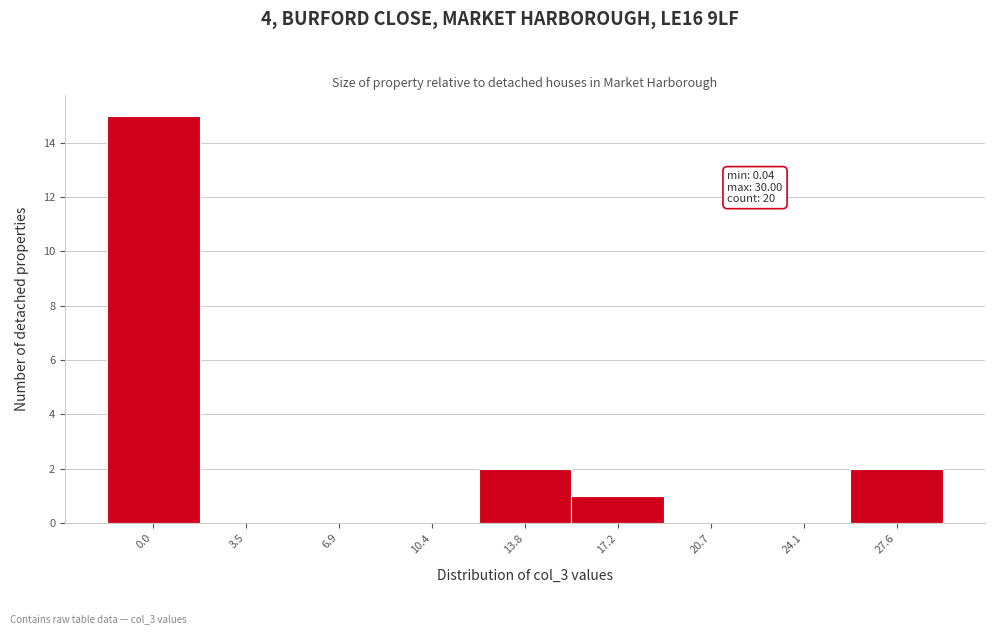

Reading right to left, list all the values displayed in this chart.

27.6=2	24.1=0	20.7=0	17.2=1	13.8=2	10.4=0	6.9=0	3.5=0	0.0=15